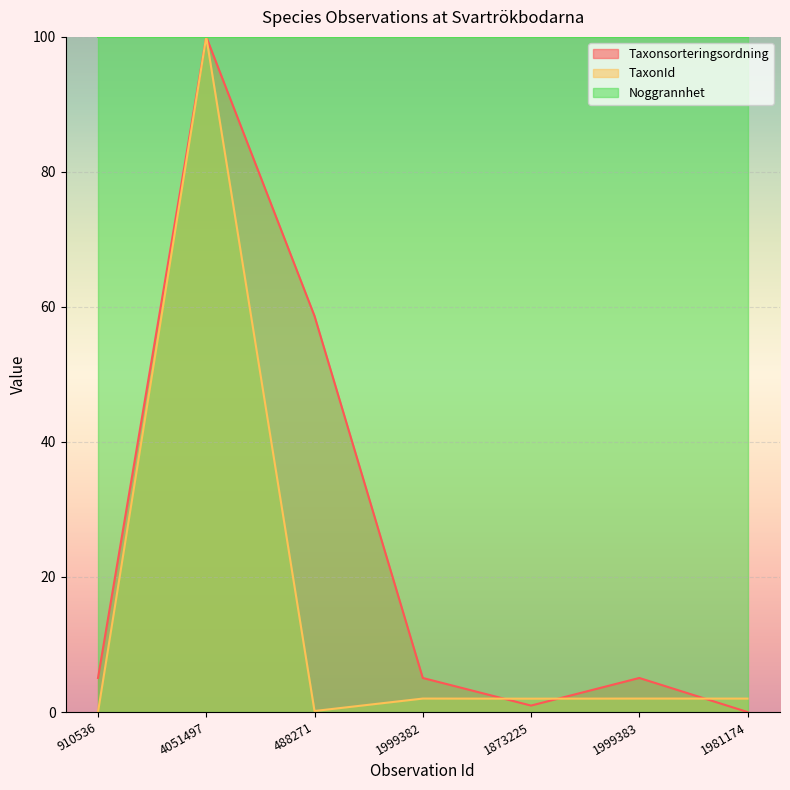

Is it true that Taxonsorteringsordning equals 53.7 at 1981174?

False